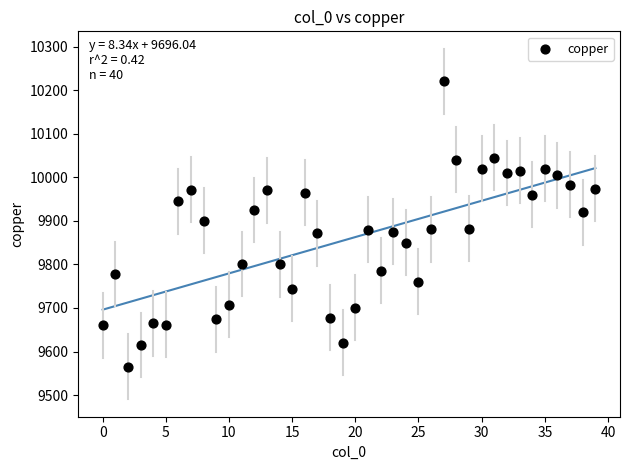

What is the range of Y values (max minus min)?

655.5